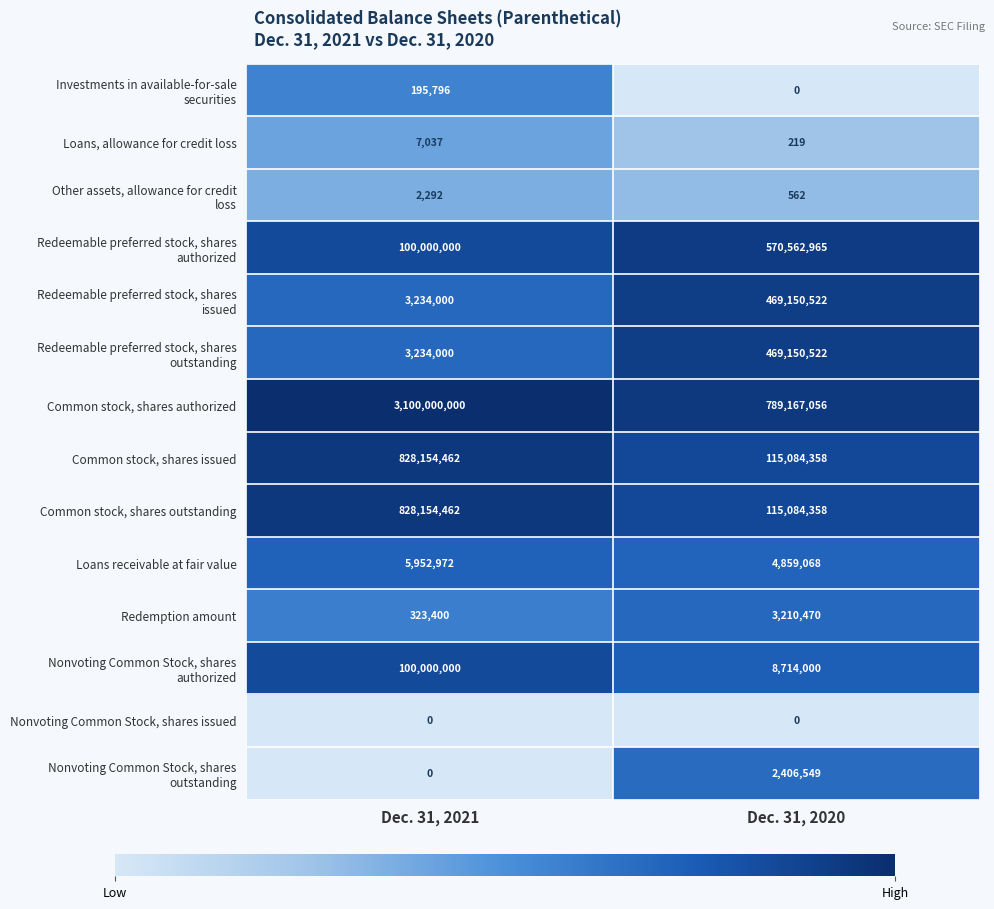

Rank the categories by Common stock, shares authorized value from lowest to highest.

Dec. 31, 2020, Dec. 31, 2021